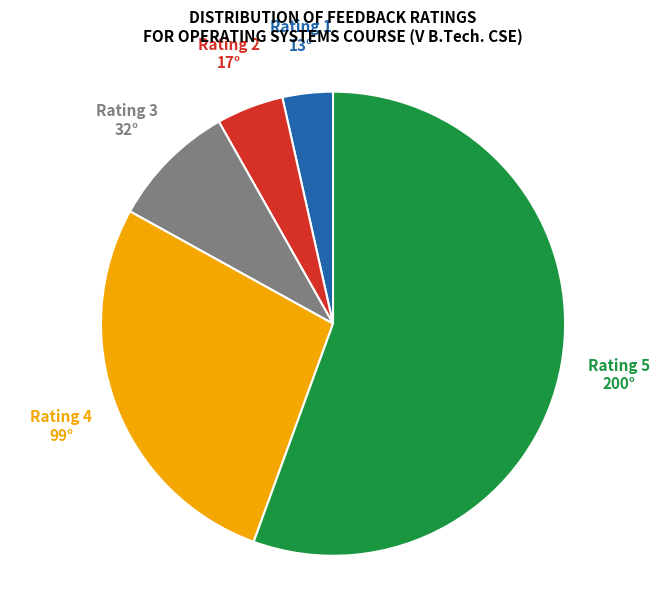

Rank the categories by value from lowest to highest.

Rating 1, Rating 2, Rating 3, Rating 4, Rating 5